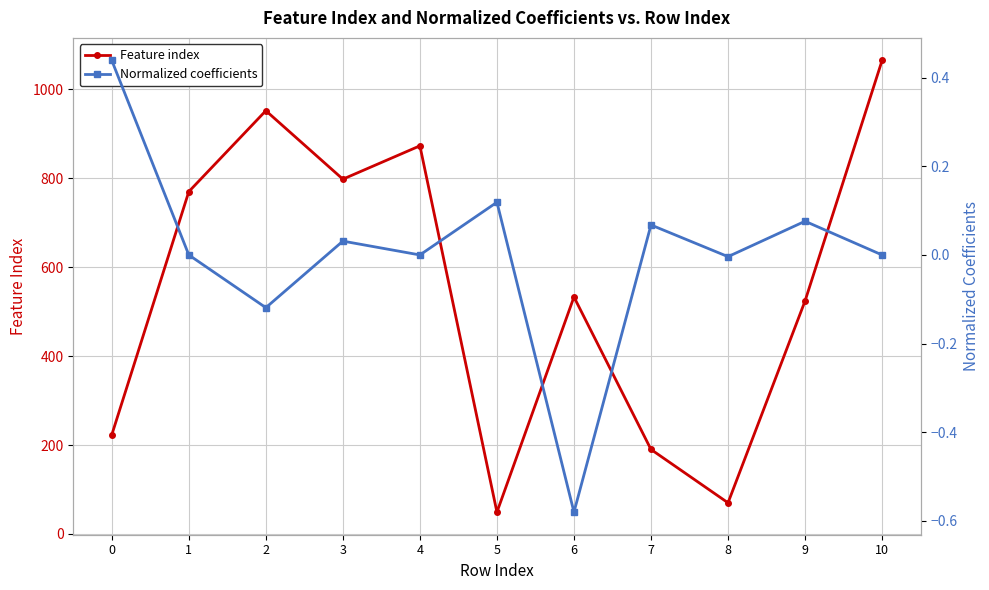

At how many categories does at least one series exceed 1056?

1